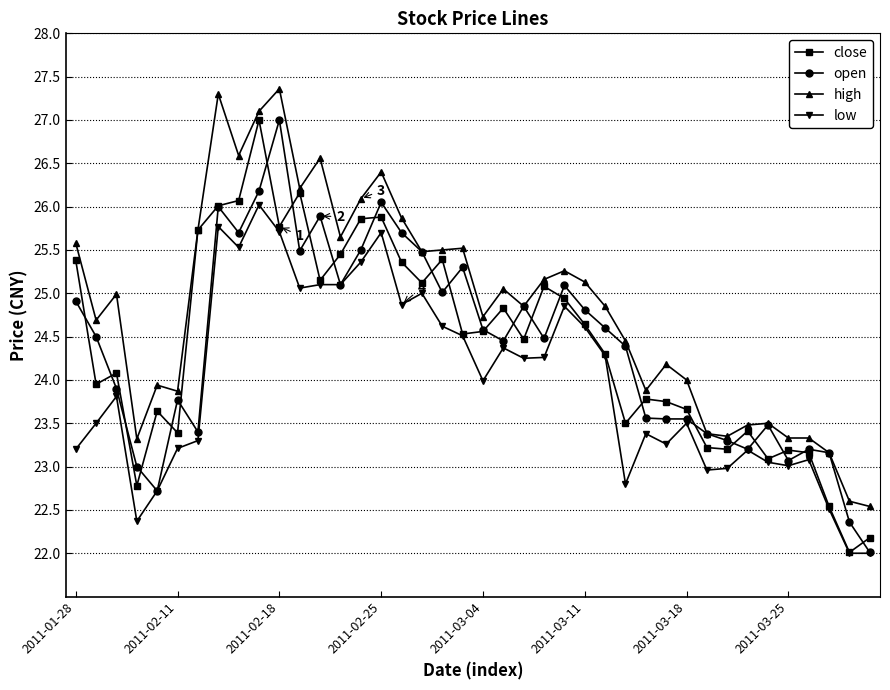

At how many categories does at least one series exceed 22?

40